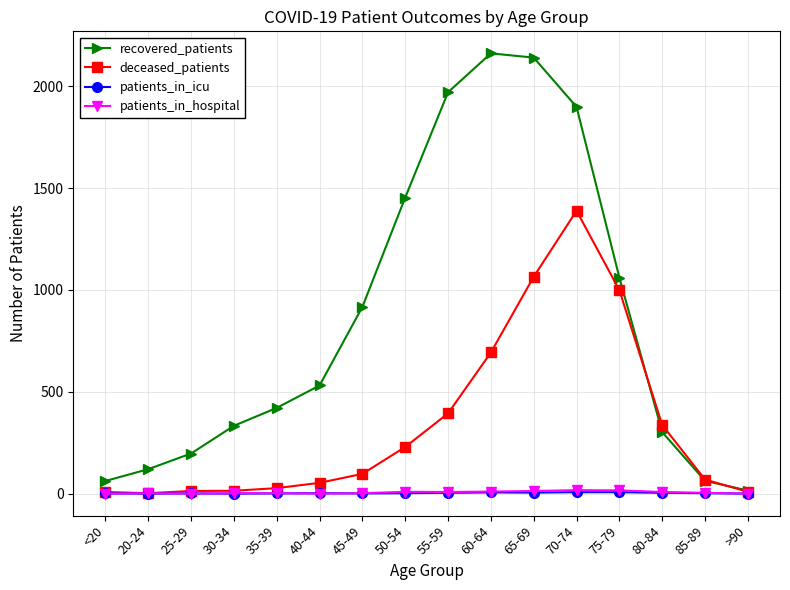

Which series has the largest total across all categories?

recovered_patients